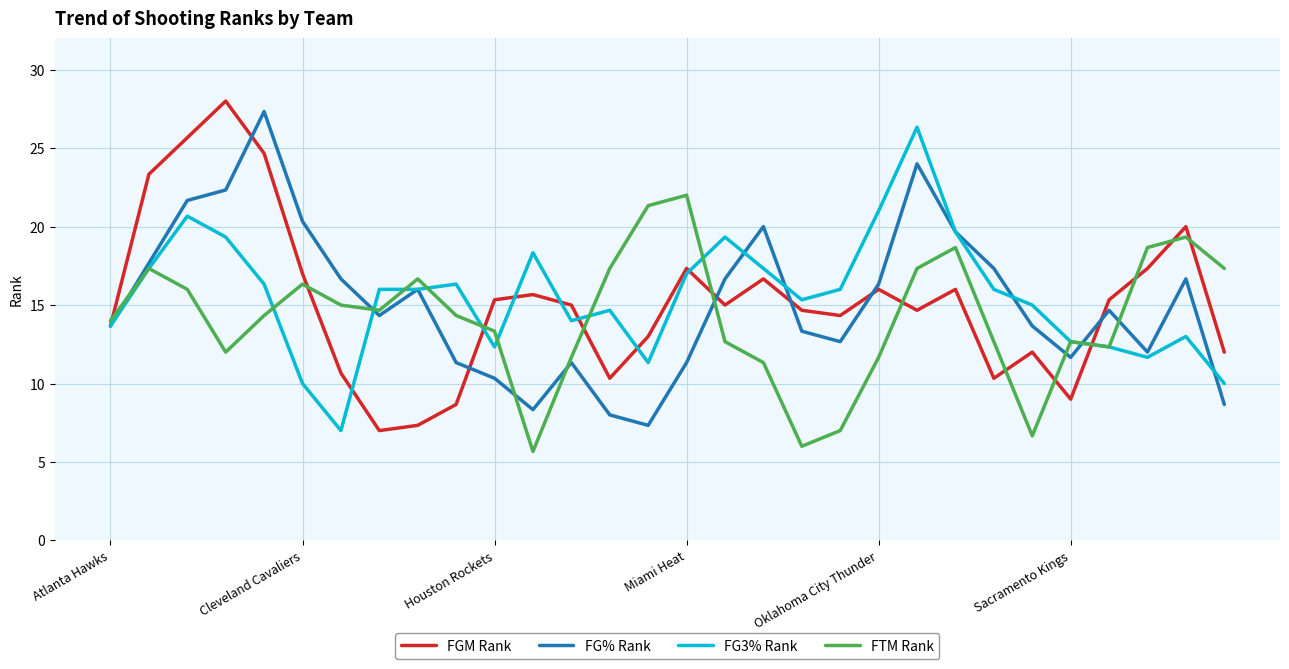

Which series has the largest range (max minus min)?

FGM Rank